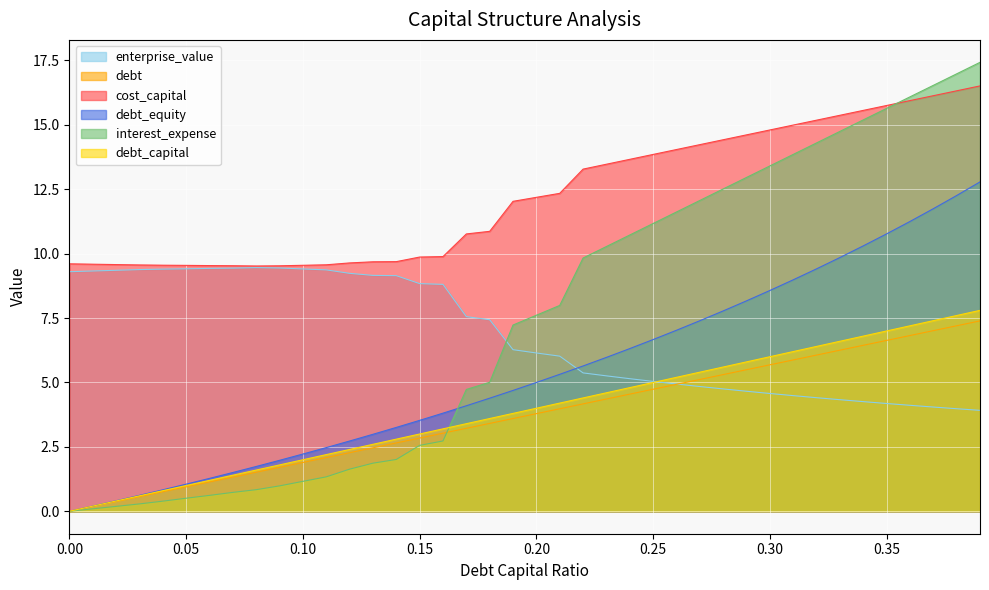

What is the average value of the cost_capital series?

12.2